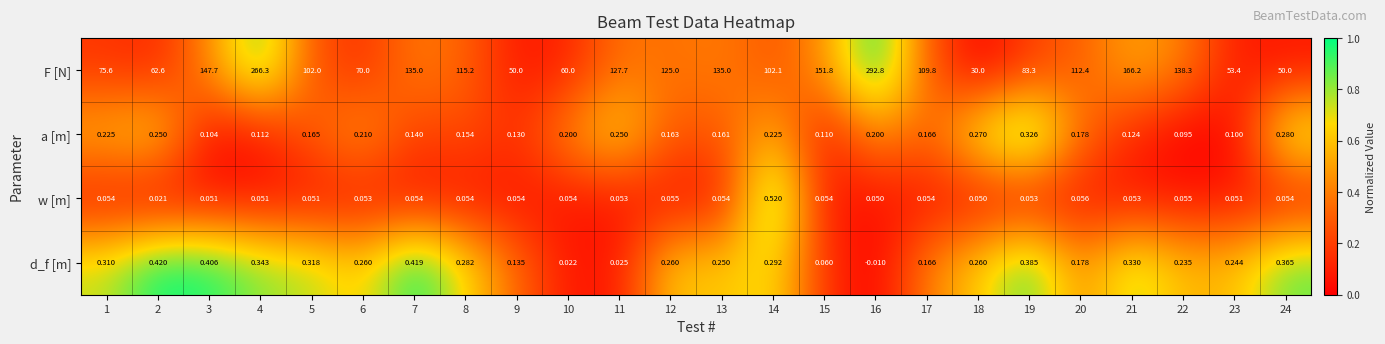

Which series has the largest total across all categories?

F [N]